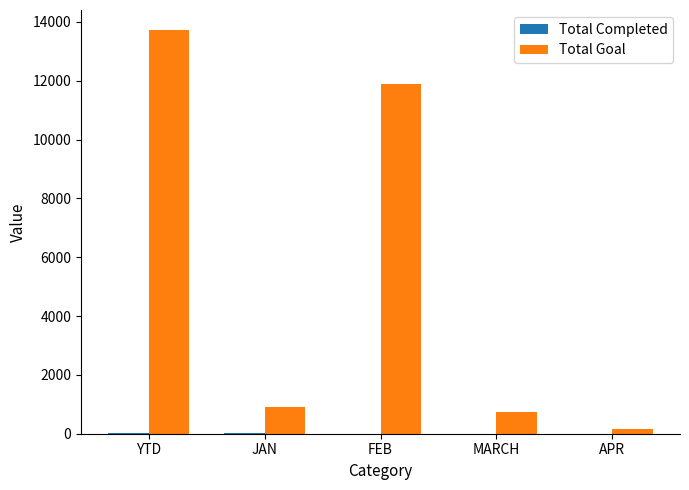

Which series has the widest spread of values?

Total Goal